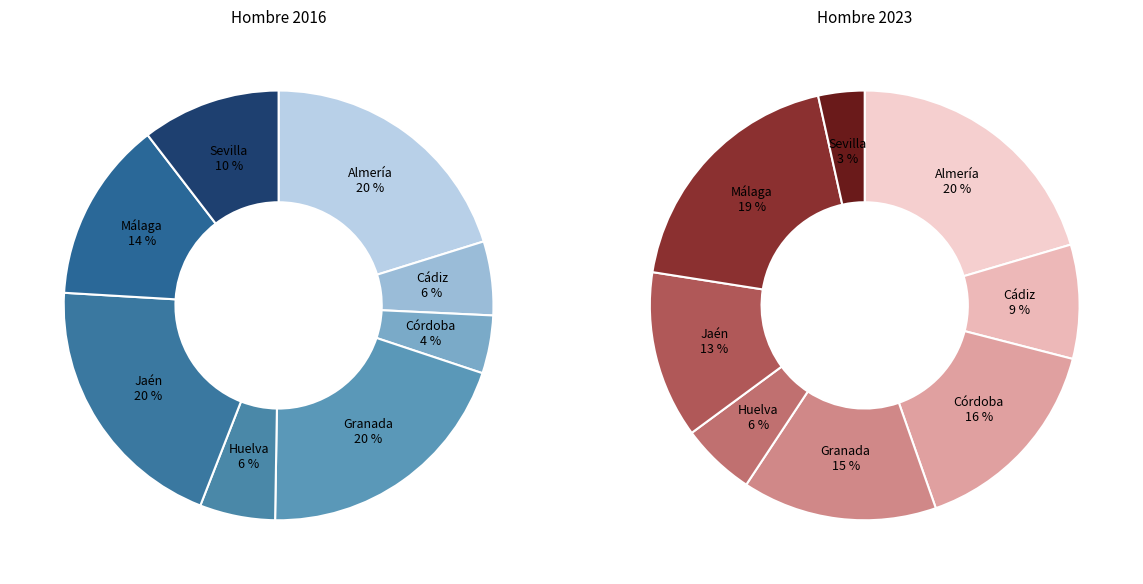

How many slices are in this pie chart?

8